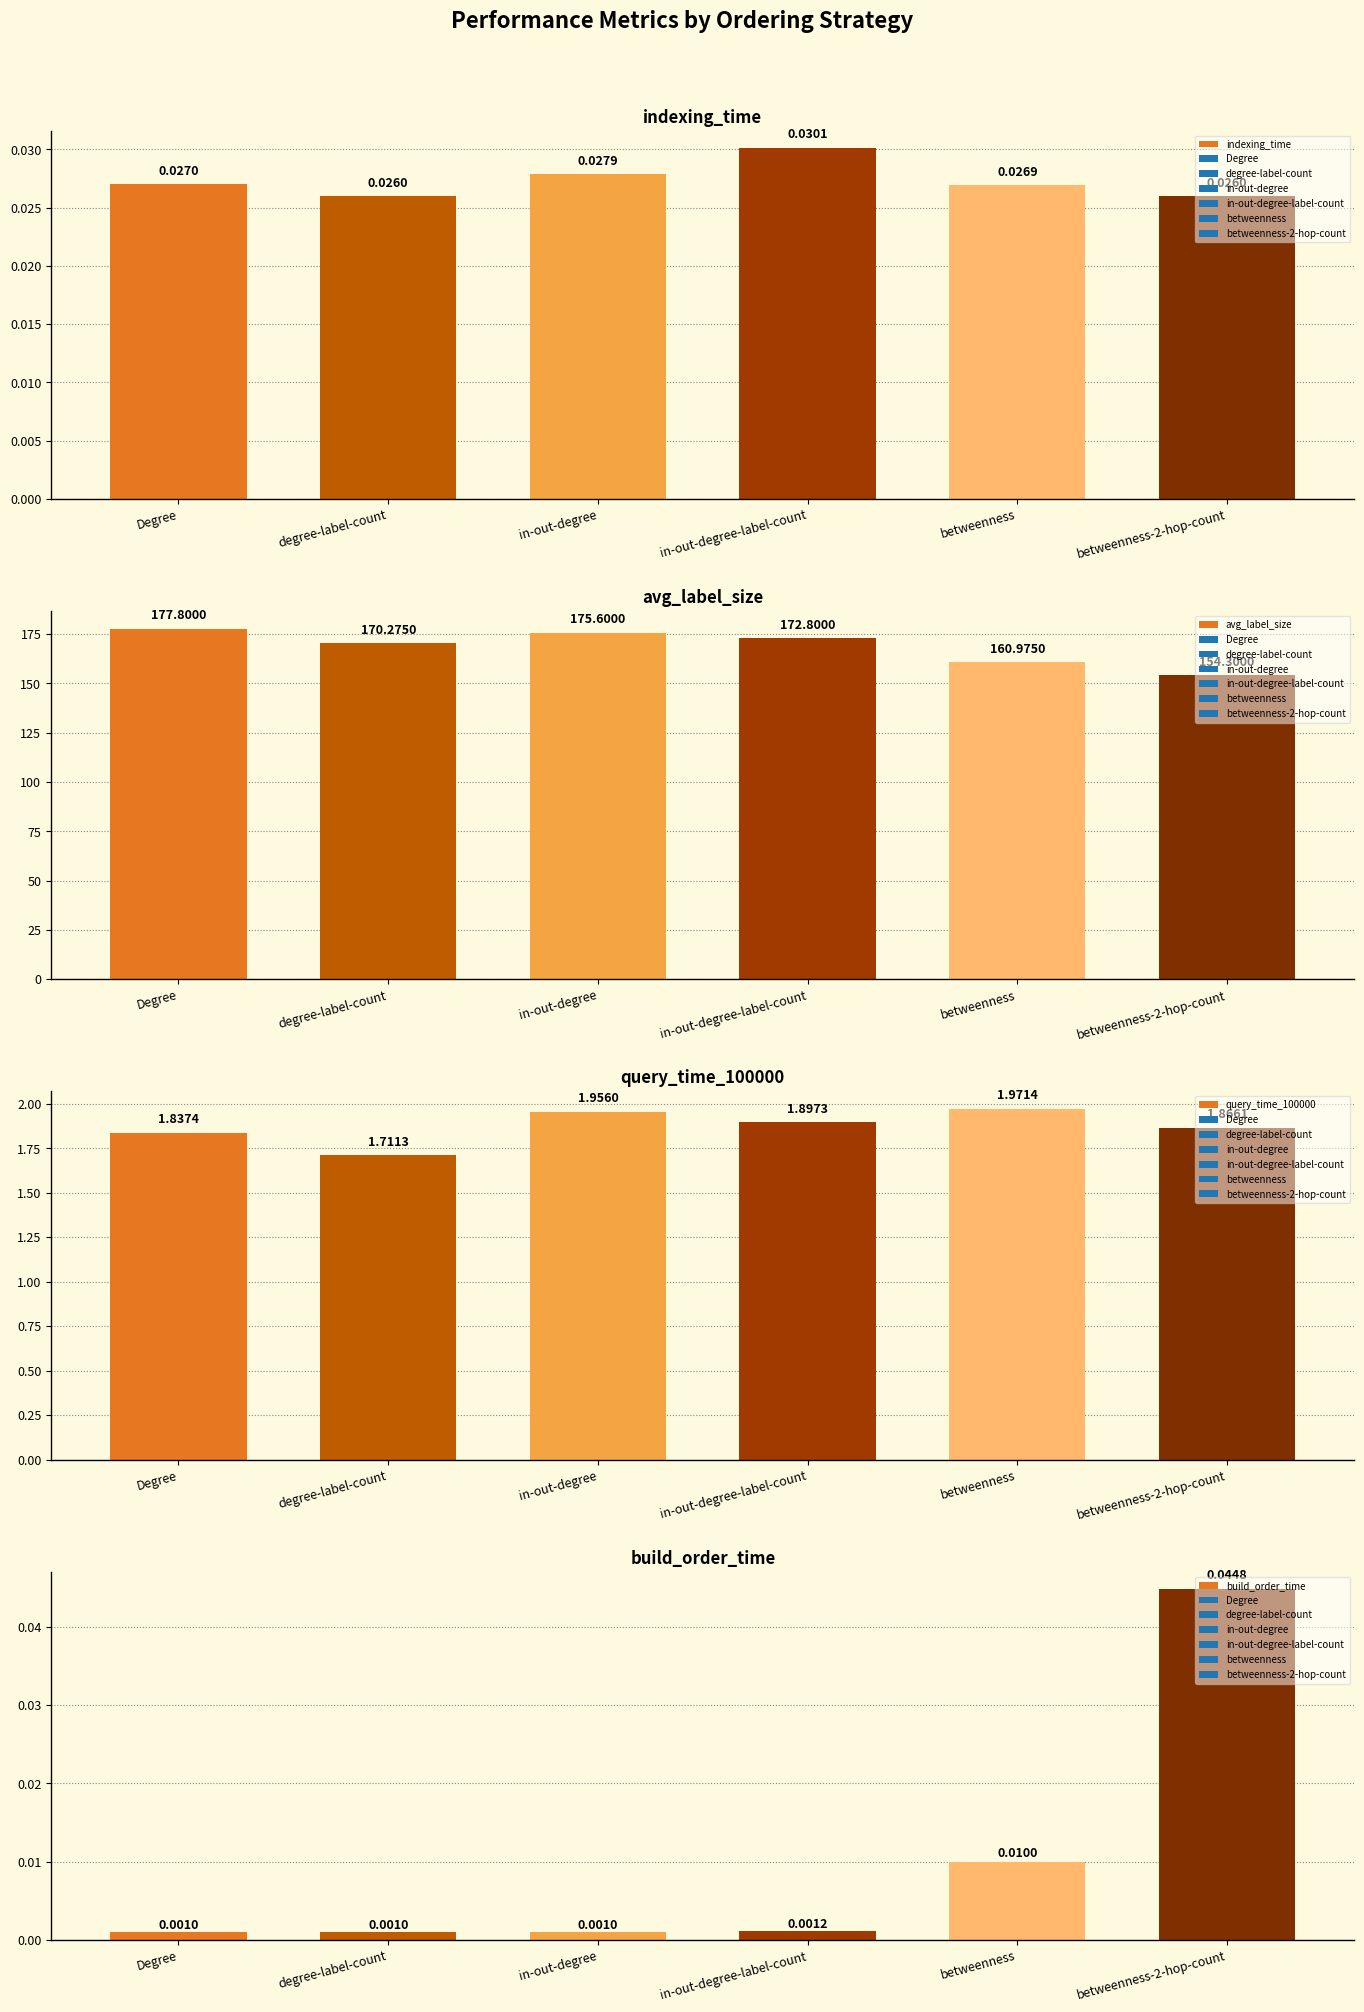

What is the sum of the avg_label_size values at degree-label-count and in-out-degree?

345.9